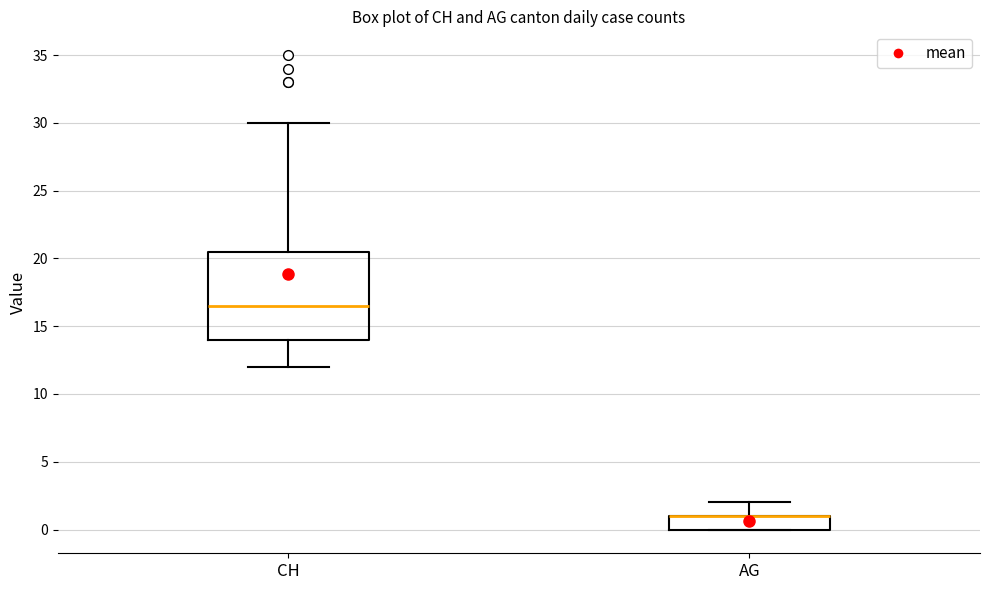

Comparing the boxes themselves (not the whiskers), which one is the tallest?

CH